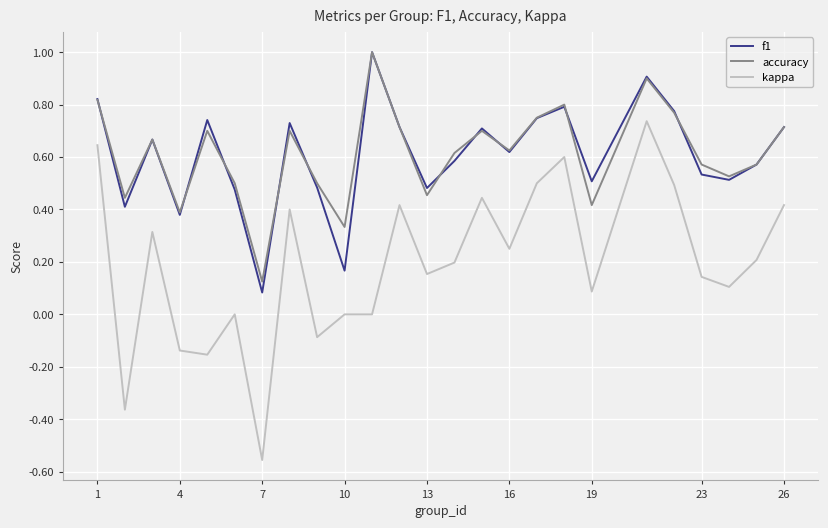

True or false: accuracy and kappa intersect in this chart.

False